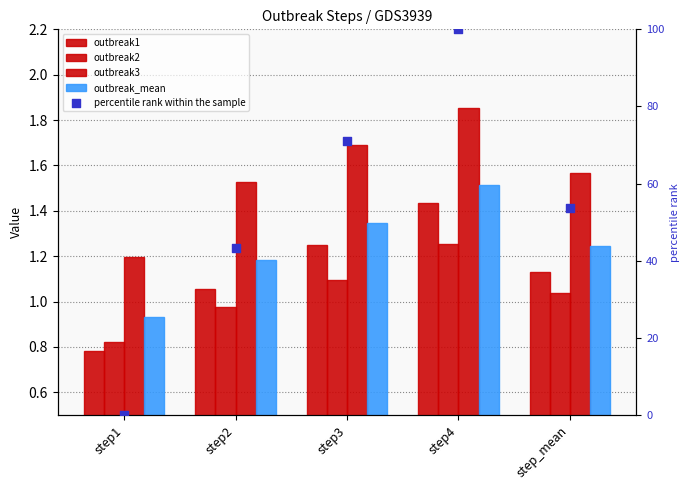

Which series has the largest total across all categories?

percentile rank within the sample